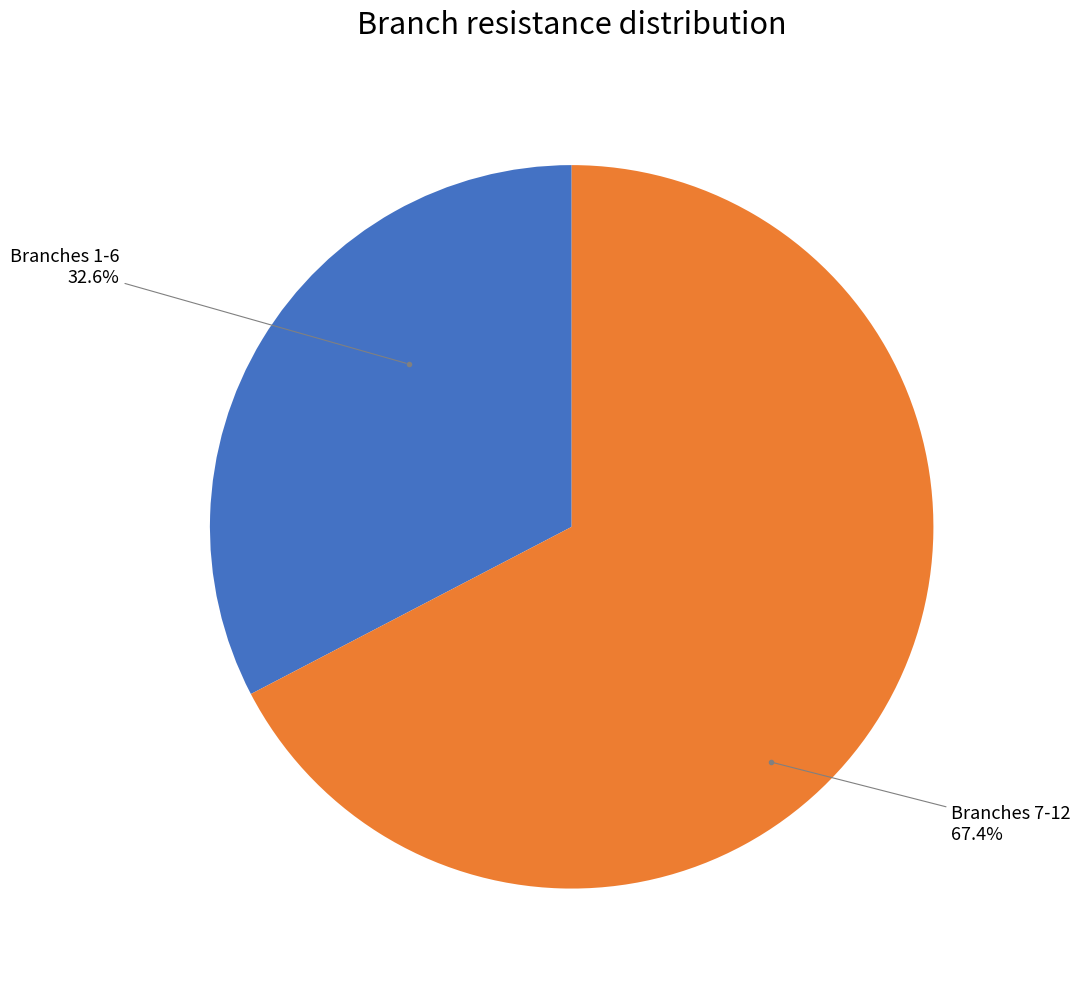

Is there any slice that represents more than half of the pie?

Yes